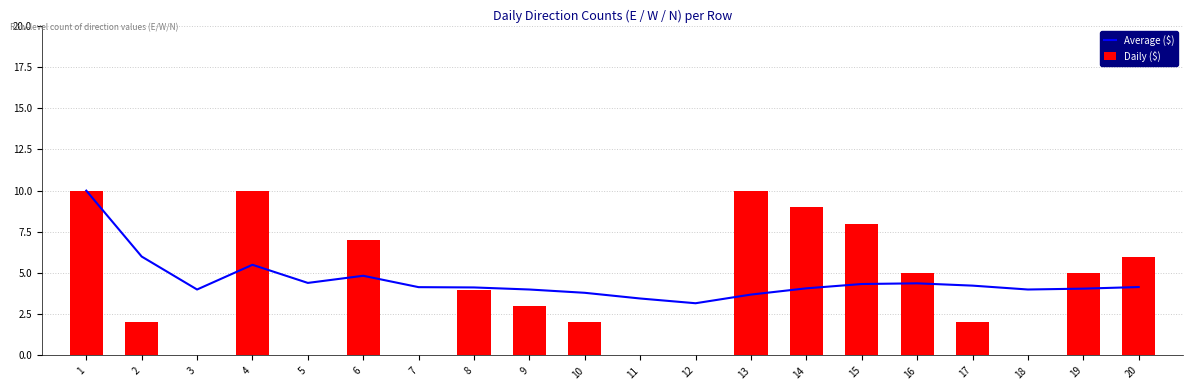

Rank the series by their average value, from highest to lowest.

Average ($), Daily ($)